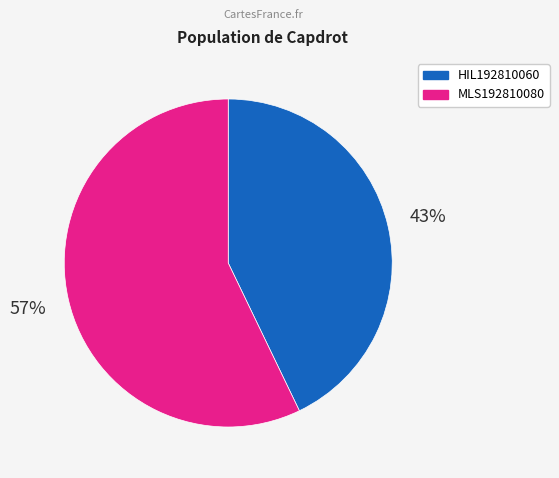

What percentage is the MLS192810080 slice, to the nearest percent?

57%